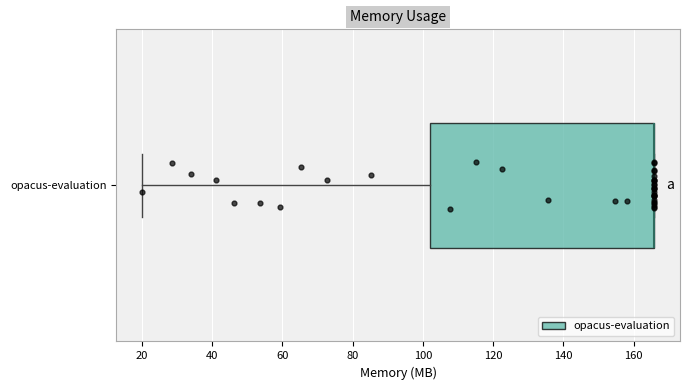

Transcribe this box plot: give where the median line is, the range the box spans, and where the two whiskers end, as read against the x-axis. The values are not printed on the chart, so give them approximately, as read against the axis.

median 166 (drawn on the box's right edge), box 102 to 166, whiskers 20 to 166